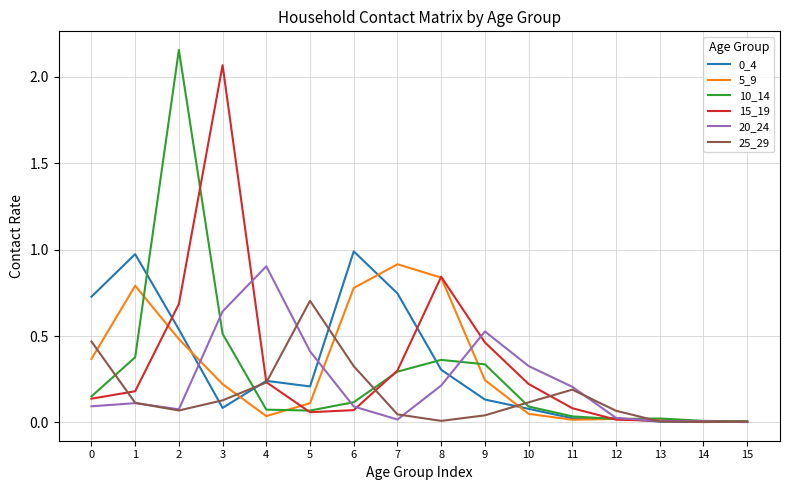

Is it true that 25_29 equals 1.1 at 5?

False